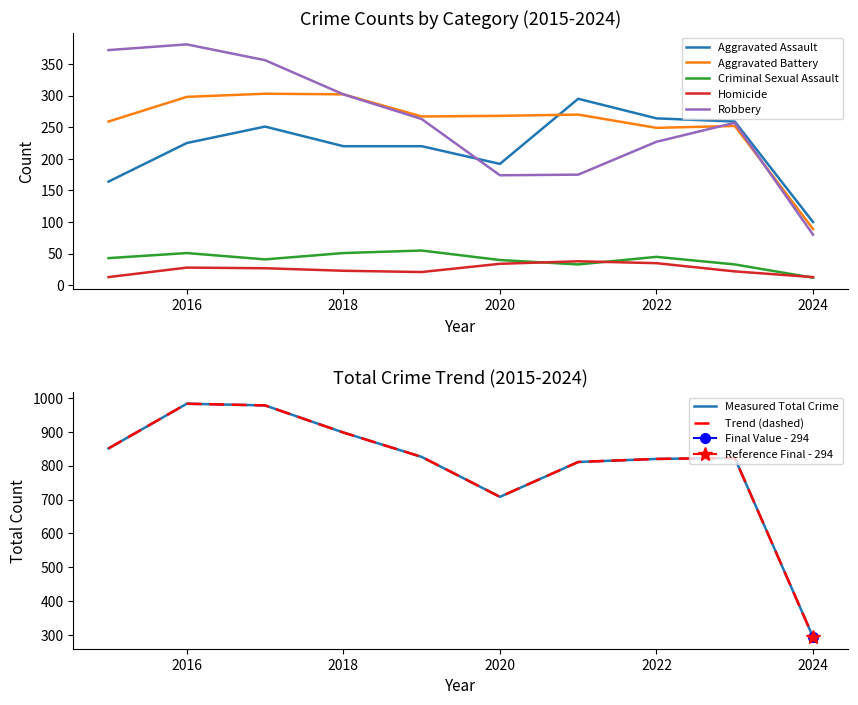

How many data points in Homicide are less than 27?

5